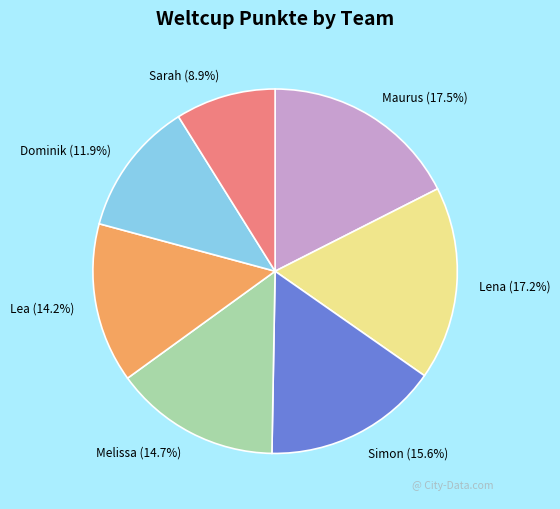

Count the number of slices in the pie.

7